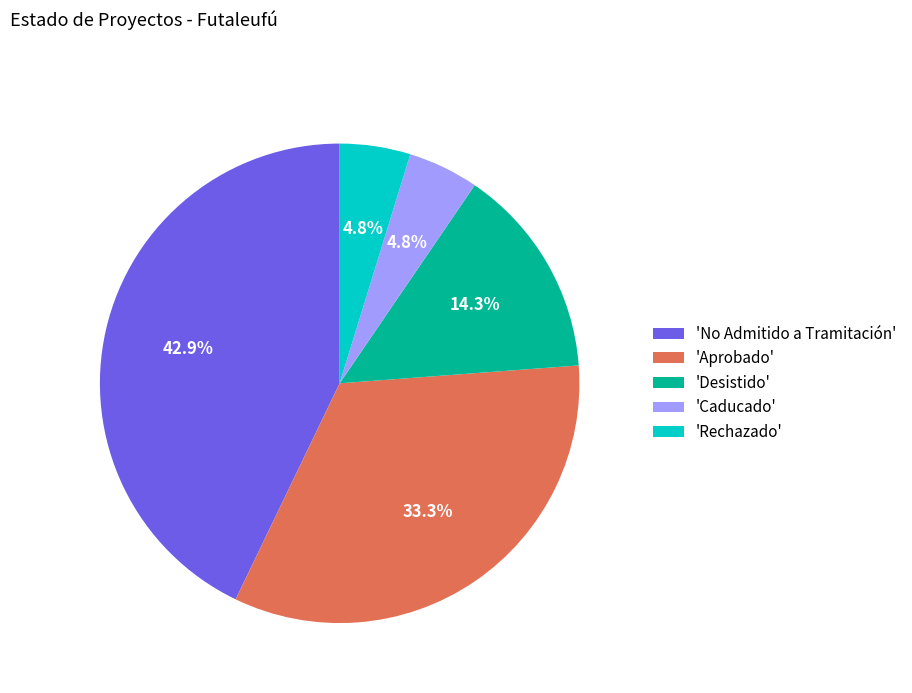

What is the largest slice in the pie chart?

'No Admitido a Tramitación'